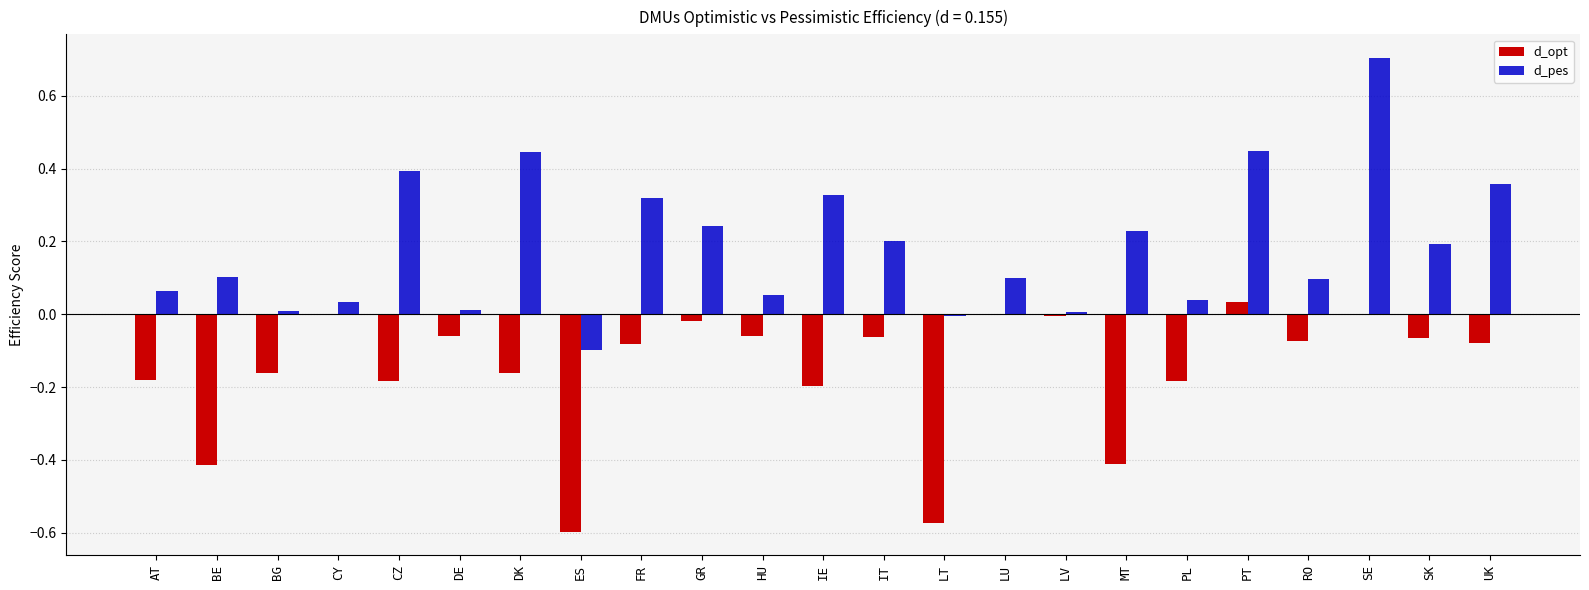

How many distinct data groups are displayed?

2